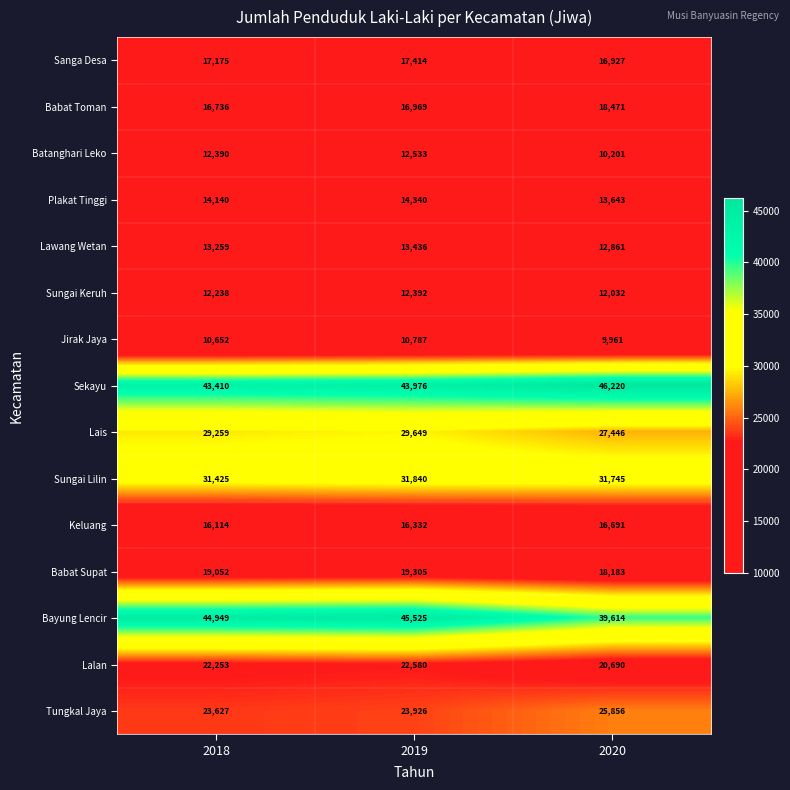

Which series has the largest total across all categories?

Sekayu